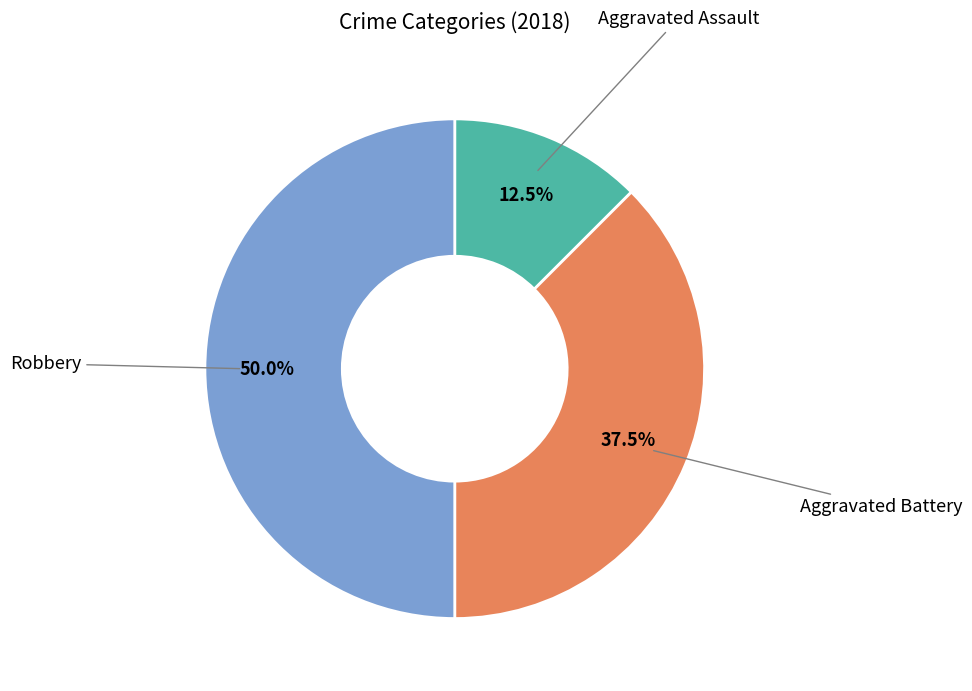

To the nearest percent, what percentage of the pie is Robbery?

50%